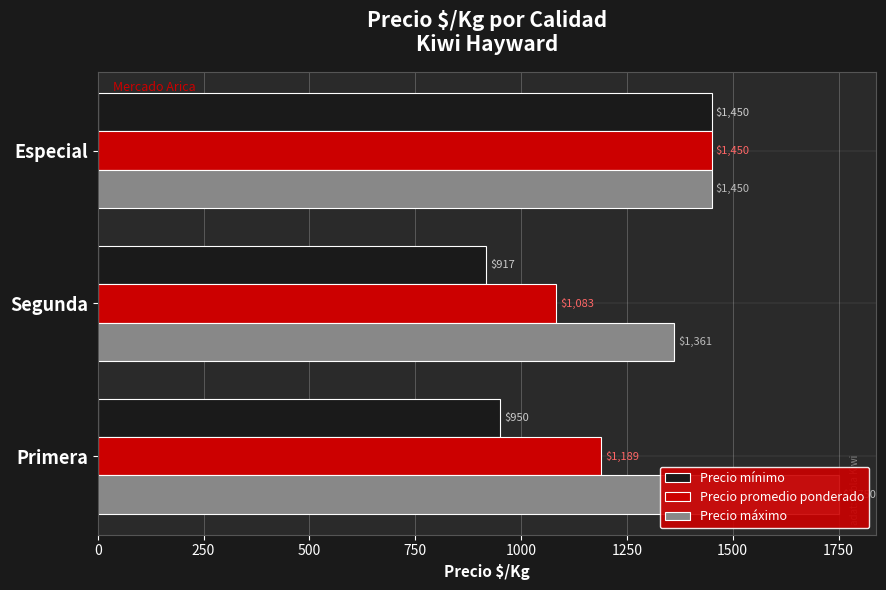

What is the value of the Precio mínimo bar at the 3rd from the left?

1450